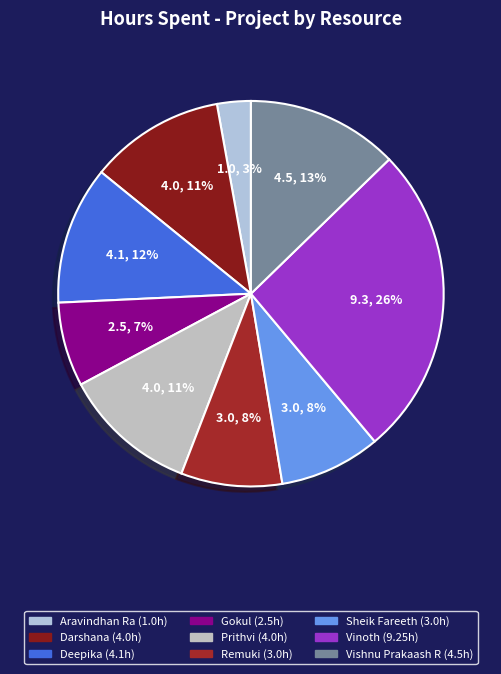

To the nearest percent, what is the average slice percentage?

11%